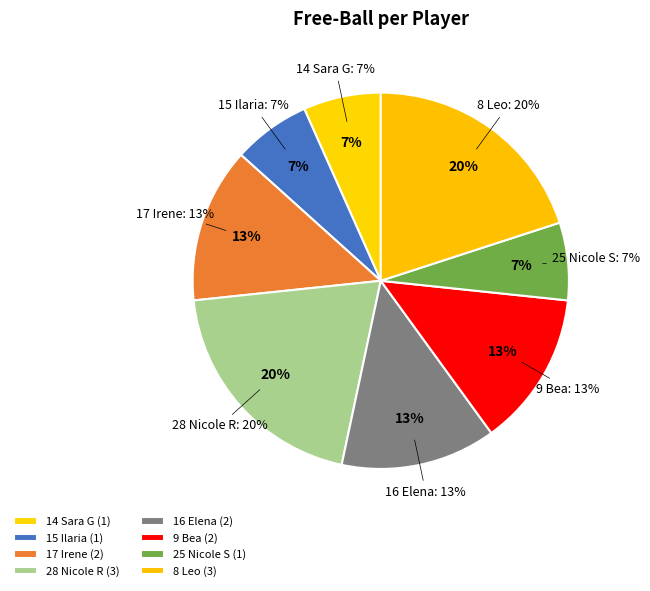

Is 9 Bea the majority of the pie?

No